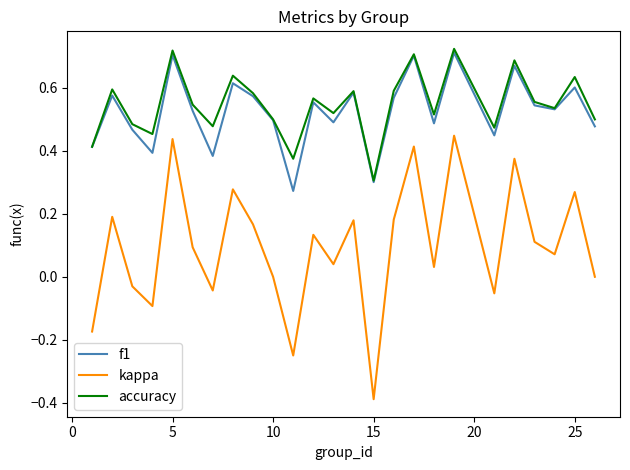

What are all the series names shown in the legend?

f1, kappa, accuracy